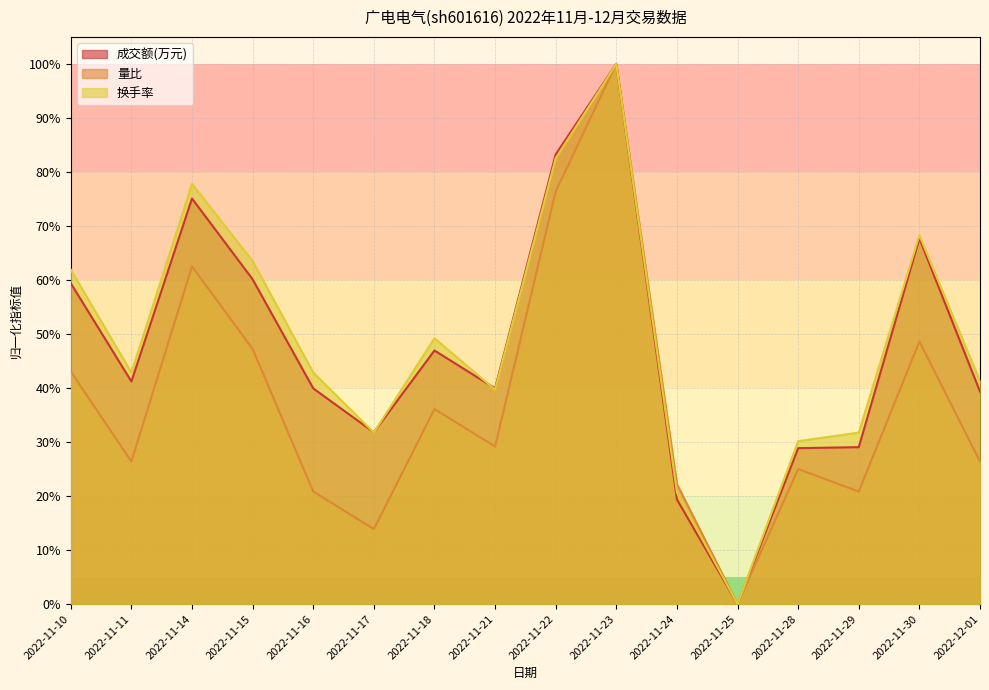

What is the label of the 3rd point from the right?

2022-11-29